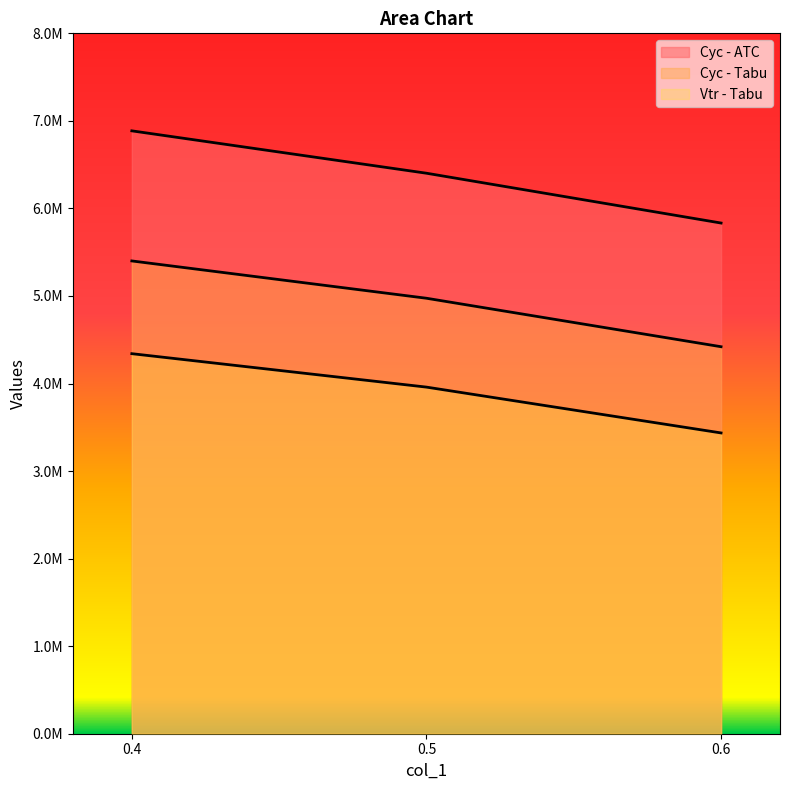

Reading right to left, extract all data points from this chart.

Cyc - ATC: 5833132.2	6402199.5	6886176.4
Cyc - Tabu: 4420373.2	4974146.0	5400248.0
Vtr - Tabu: 3435631.6	3959083.5	4340928.4